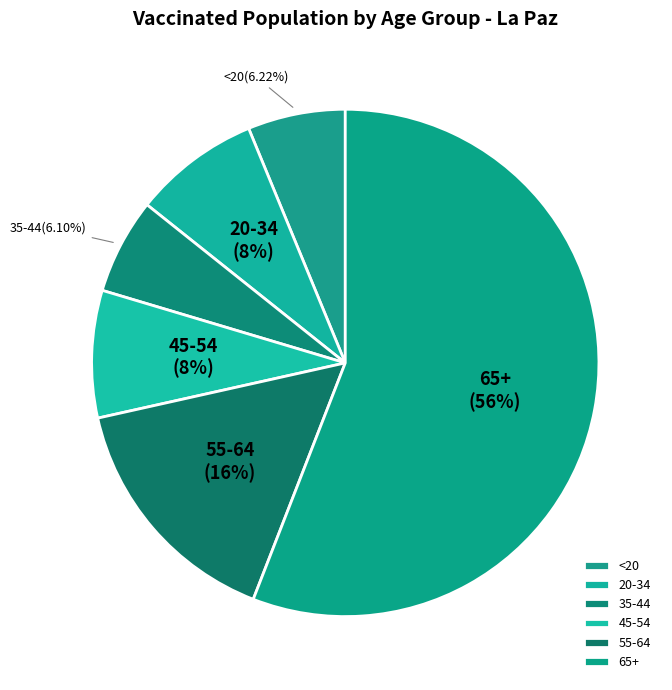

Which category has the biggest portion of the pie?

65+